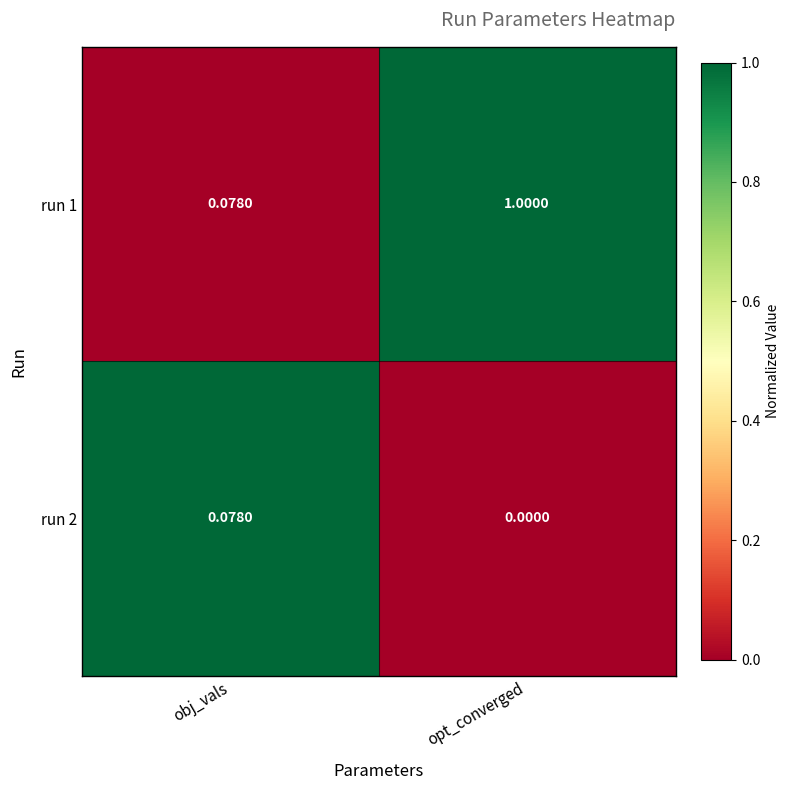

At which category is the sum across all series the highest?

opt_converged